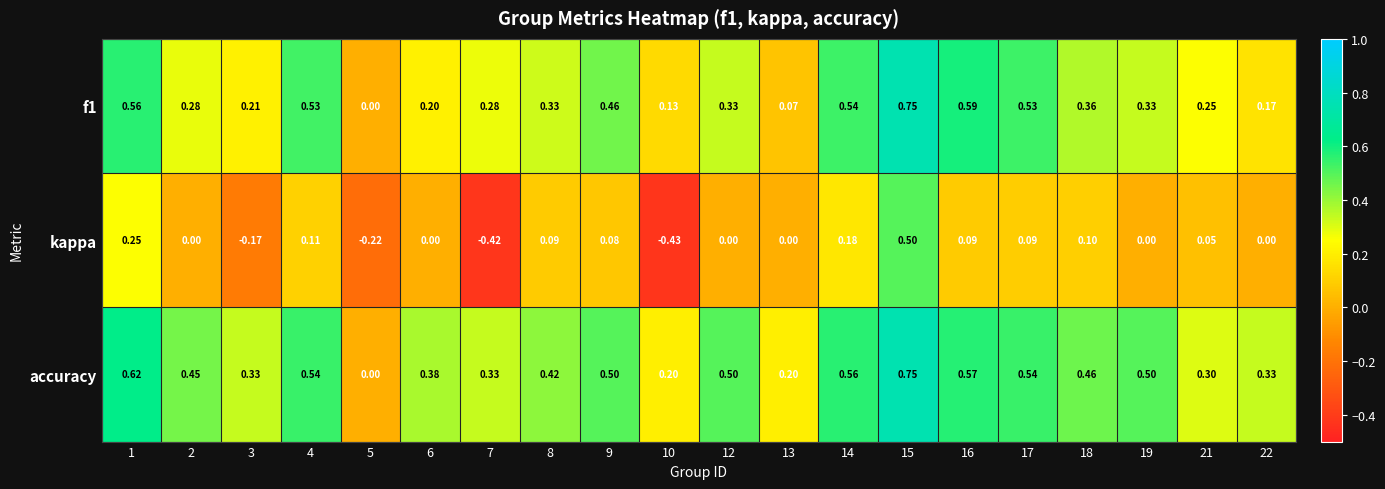

Between 1 and 15, which series saw the biggest shift?

kappa